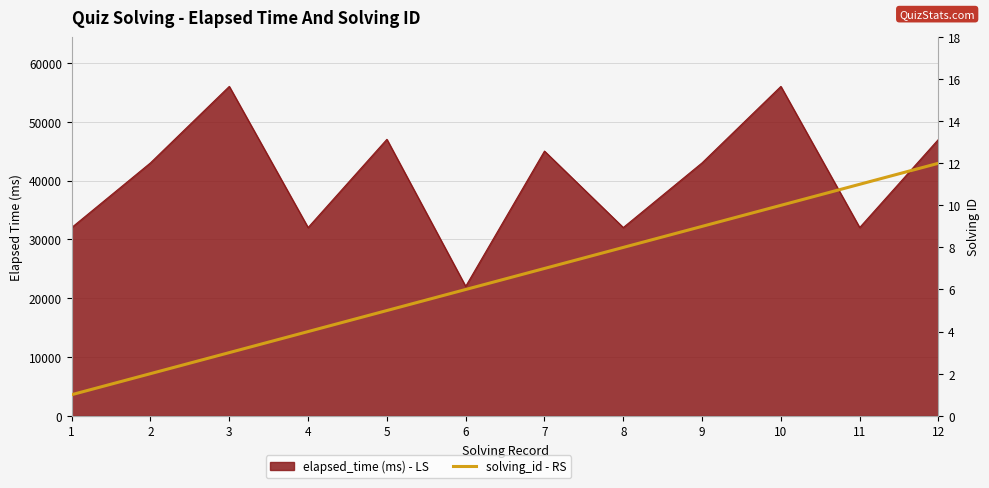

True or false: the data shows 2 at 2.

True